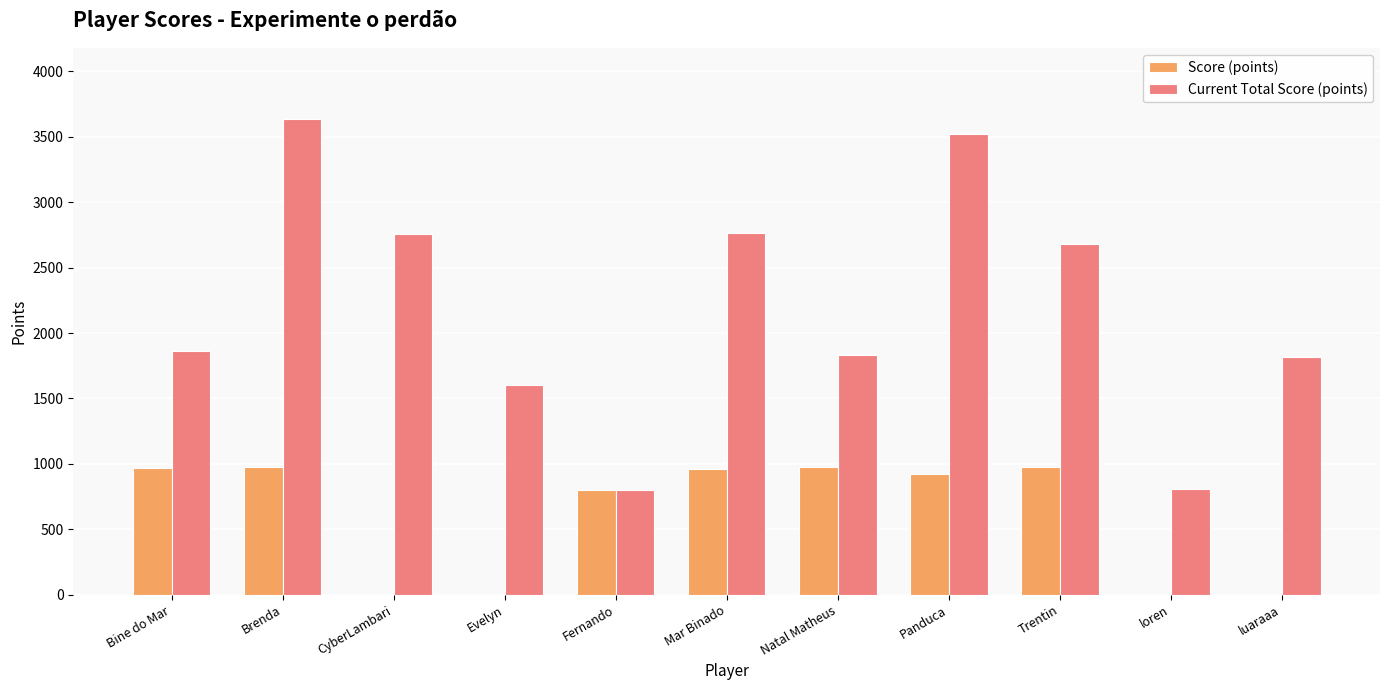

What are all the series names shown in the legend?

Score (points), Current Total Score (points)